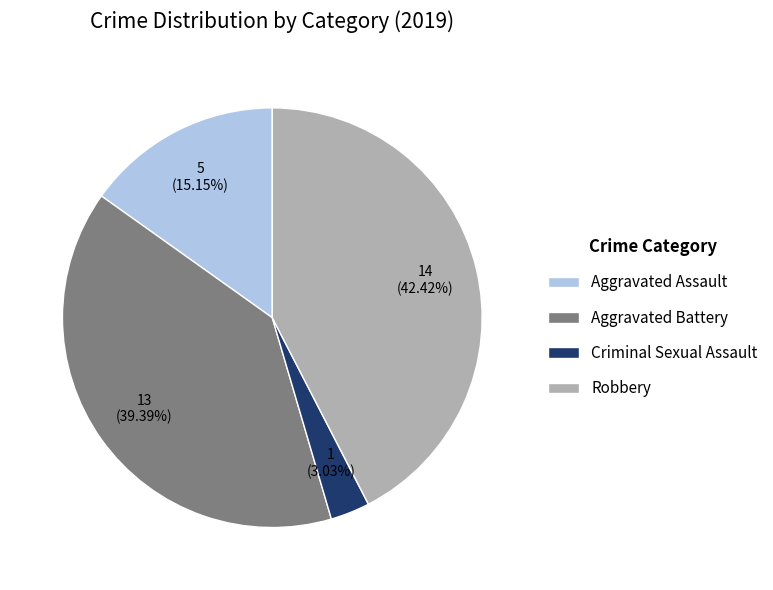

Rank the categories by value from lowest to highest.

Criminal Sexual Assault, Aggravated Assault, Aggravated Battery, Robbery